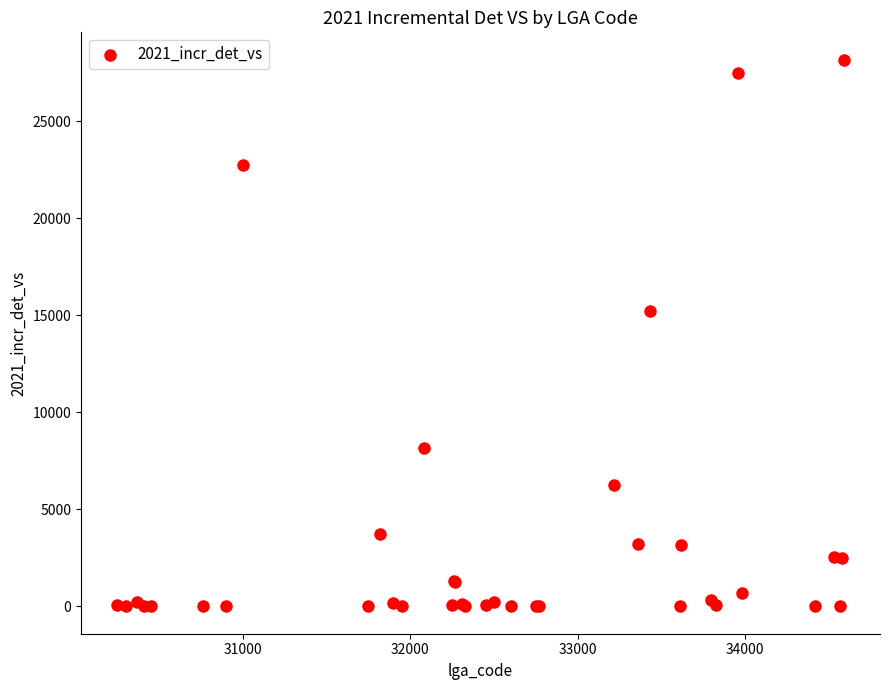

What Y value in the scatter plot is closest to 14080?

15220